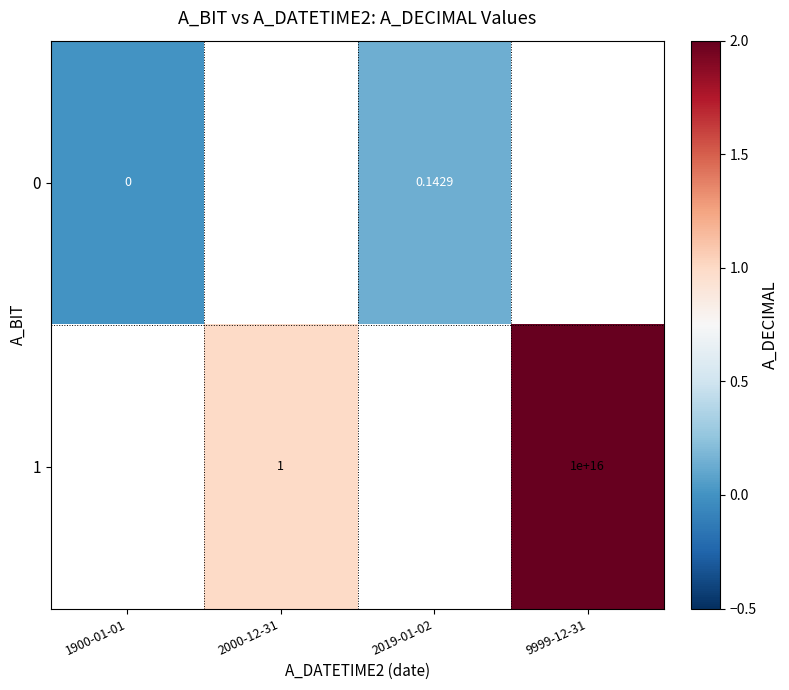

At 2000-12-31, list the series in order from smallest to largest.

0, 1